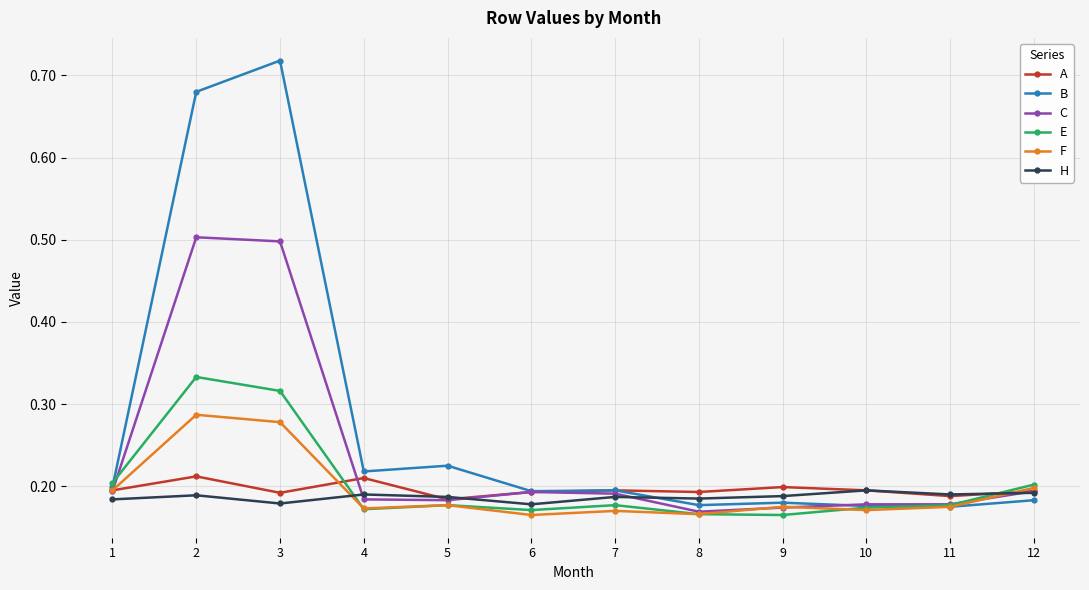

The value of B at 8 is 0.1. True or false?

False